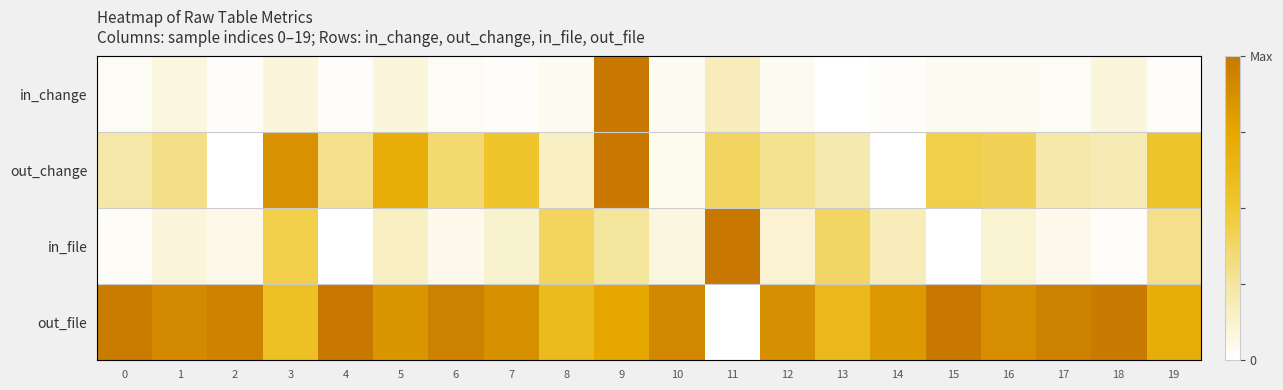

Which has a higher value, 4 or 3?

3